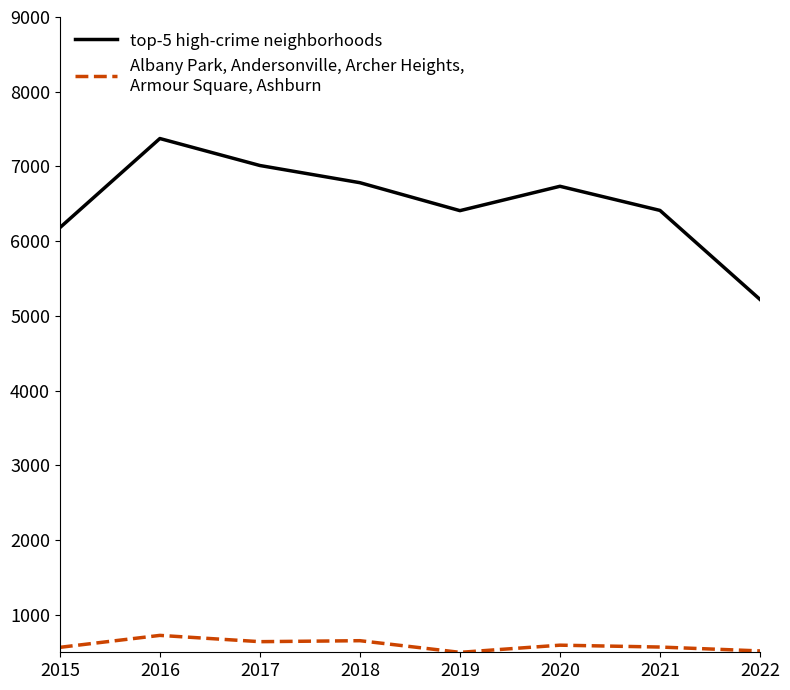

Count the number of categories in the chart.

8